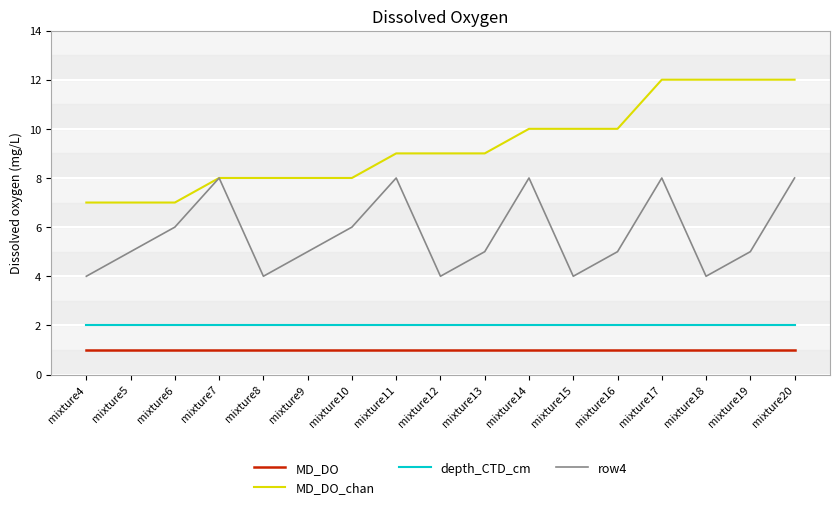

How many categories are shown in the chart?

17